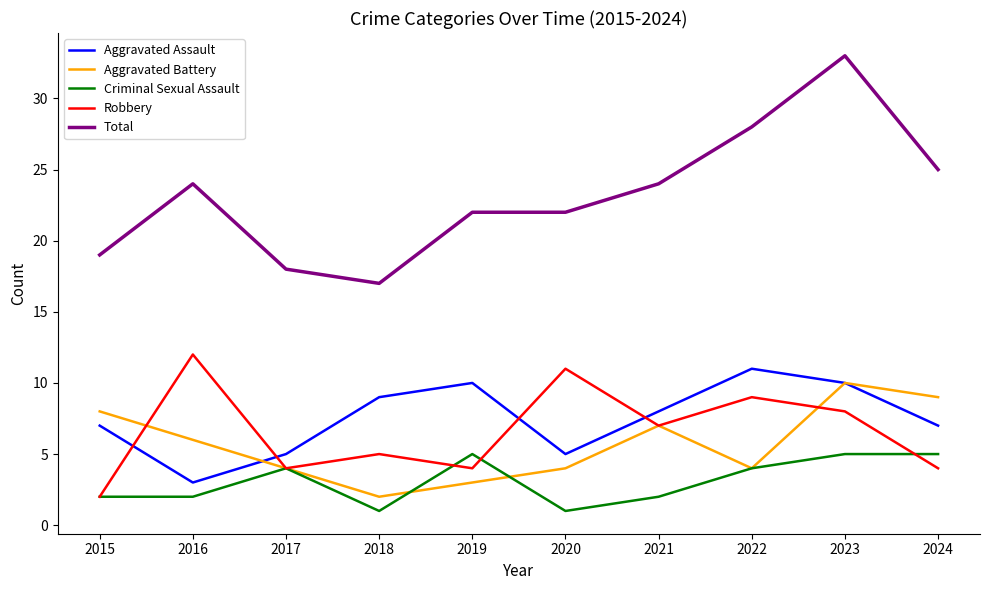

True or false: Aggravated Assault and Criminal Sexual Assault intersect in this chart.

False